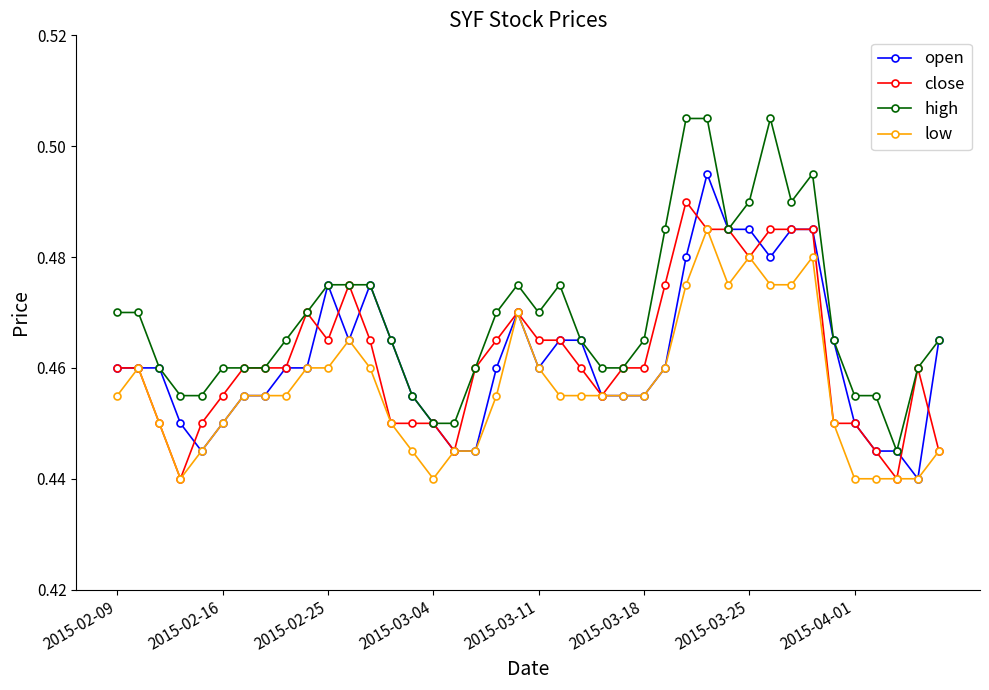

Which series has the widest spread of values?

high